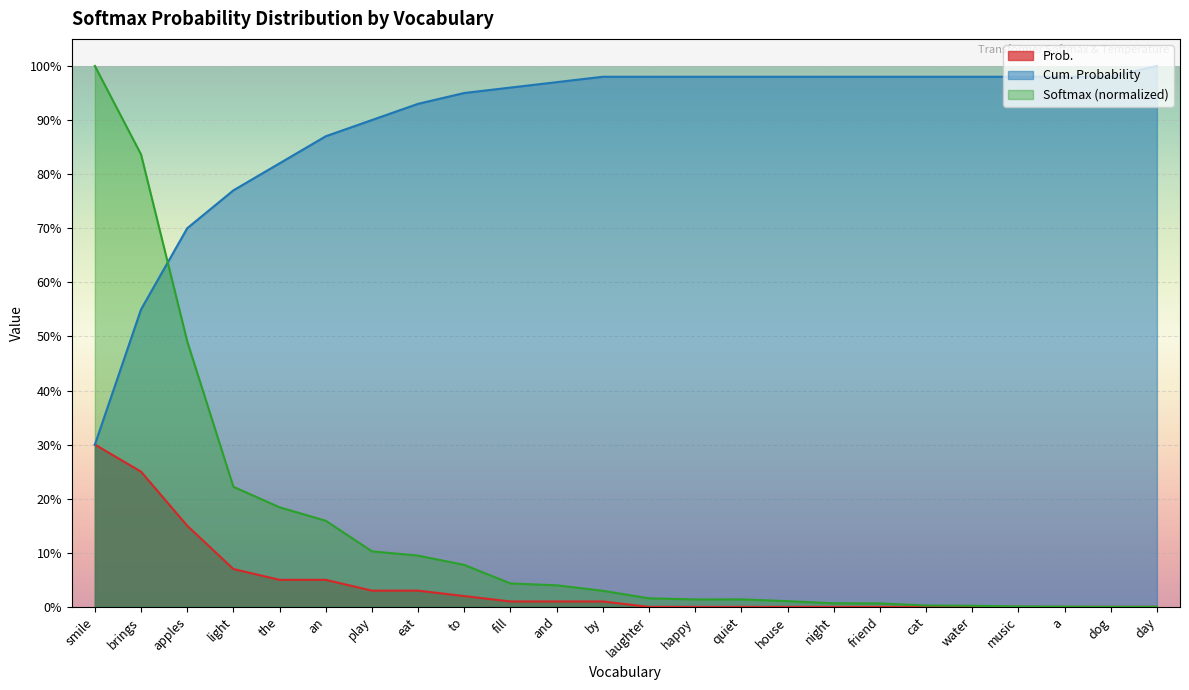

What is the label of the 20th point from the right?

the